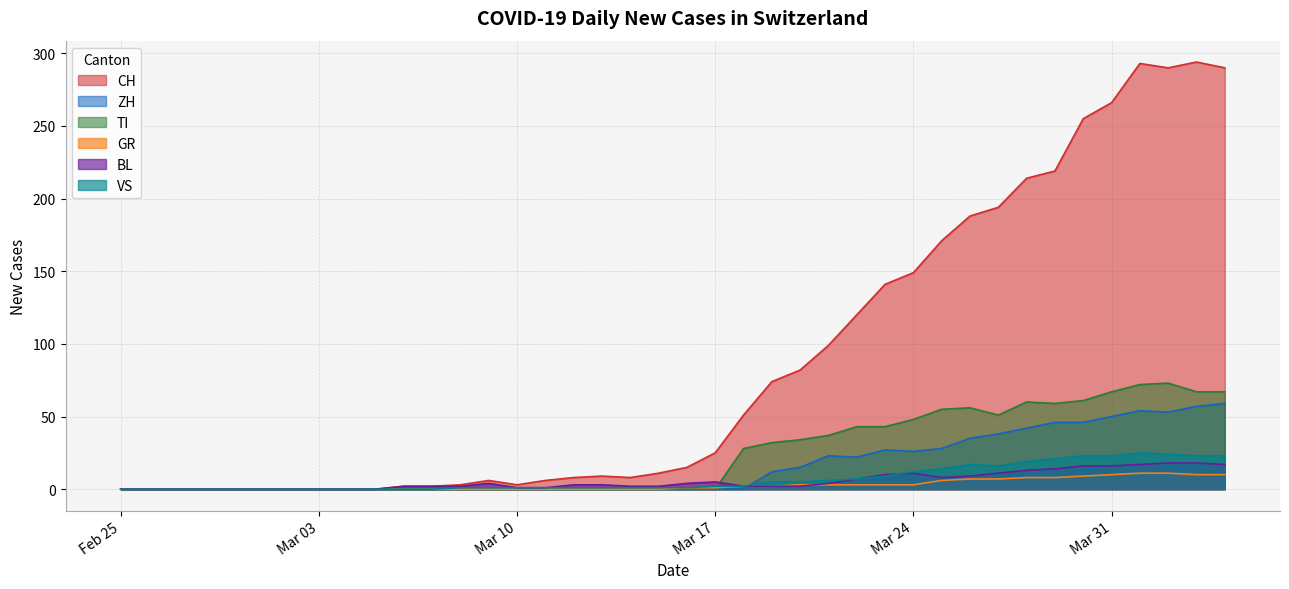

True or false: TI has a value of 25 at 2020-04-19.

False